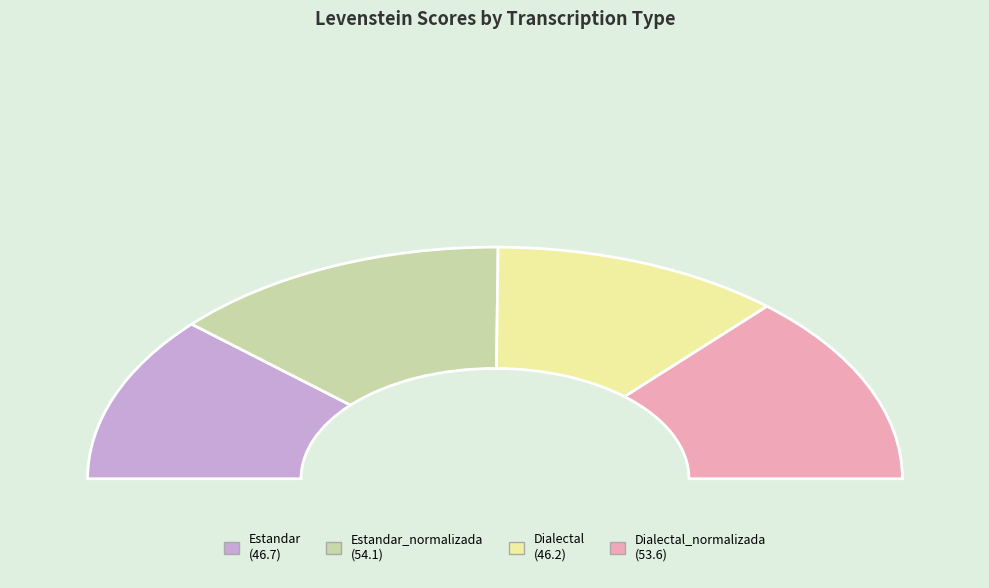

How many slices are in this pie chart?

4